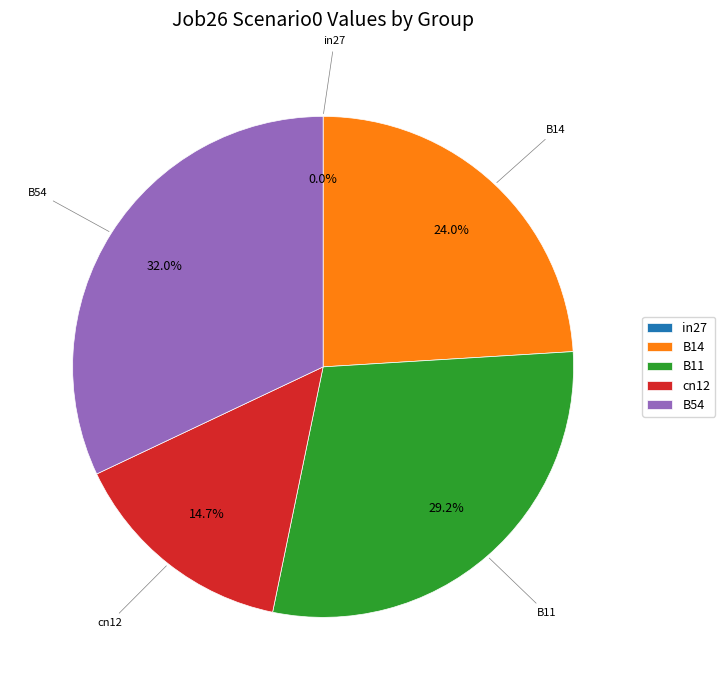

Which slice is the smallest?

in27